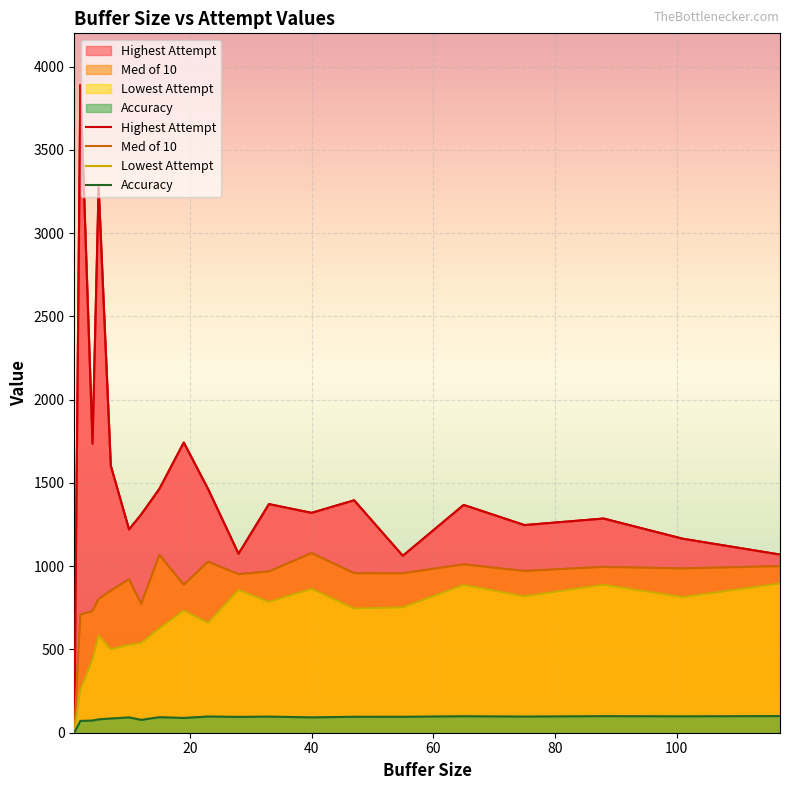

How many interior local valleys does the Lowest Attempt series have?

6